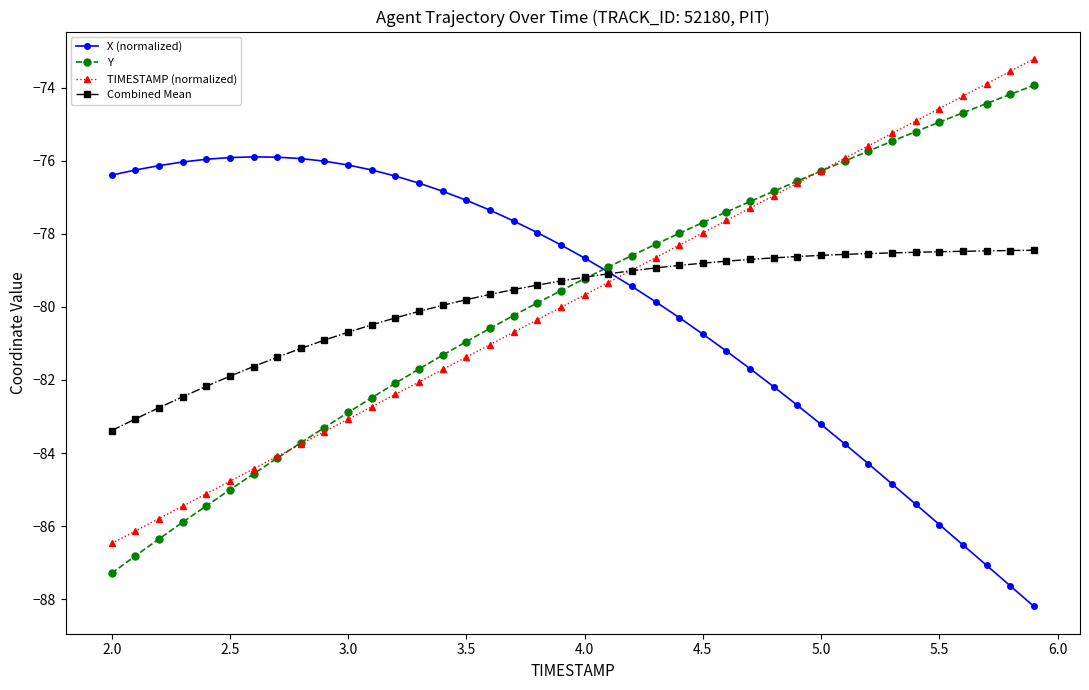

True or false: Y has more than 1 points higher than both neighbors.

False